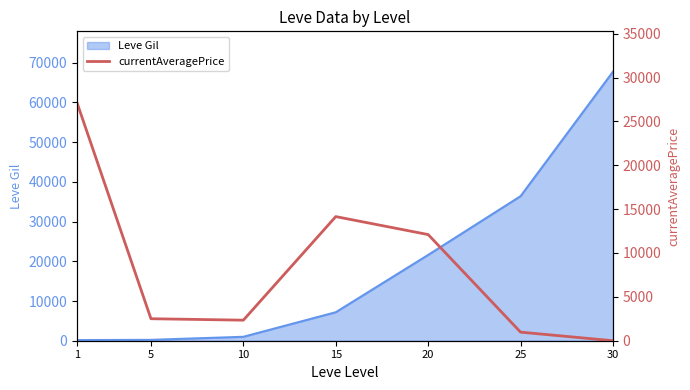

What is the average value?

8458